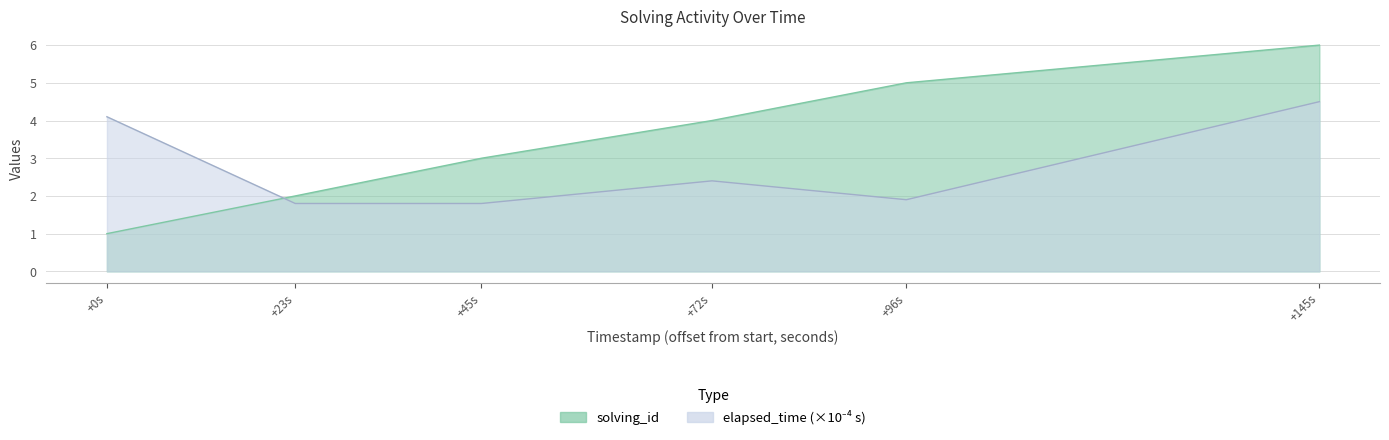

True or false: elapsed_time has more than 0 interior local peaks.

True